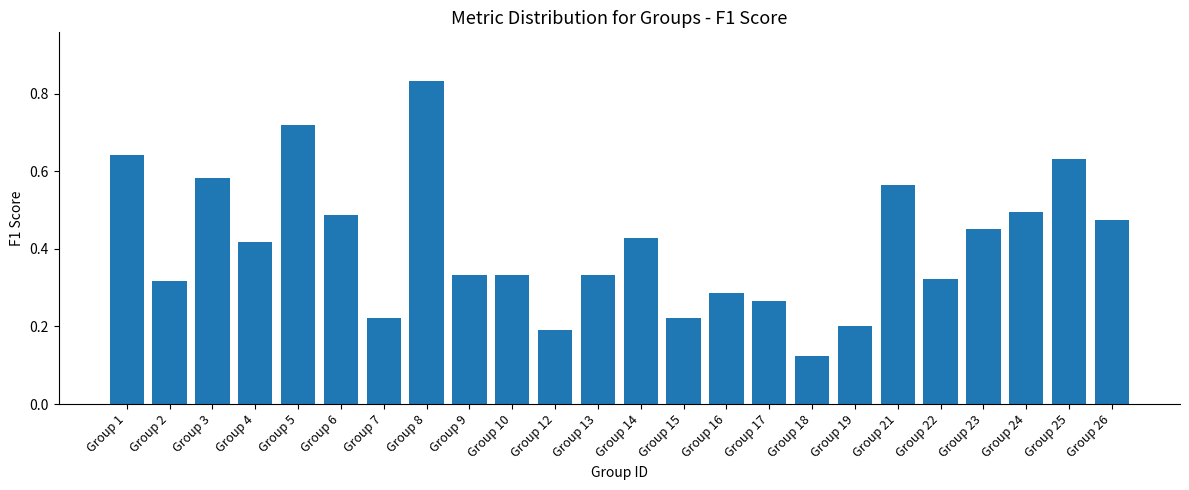

True or false: the data shows 0.1 at Group 15.

False